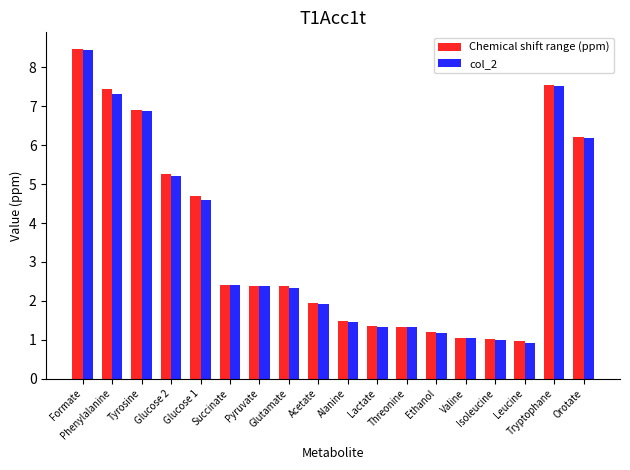

Where is Chemical shift range (ppm) nearest to the value 4?

Glucose 1